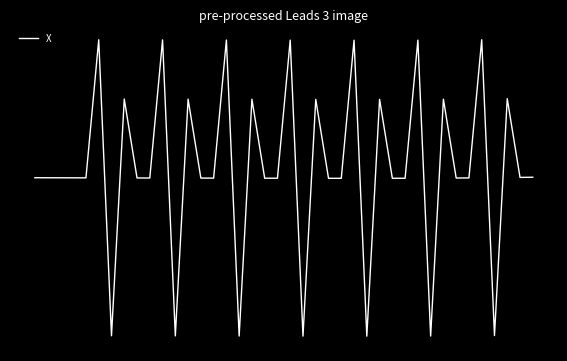

True or false: the data has more than 1 interior local peaks.

True